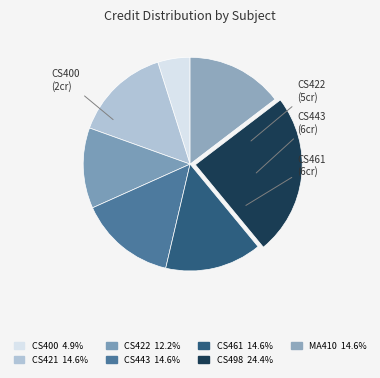

Count the number of slices in the pie.

7